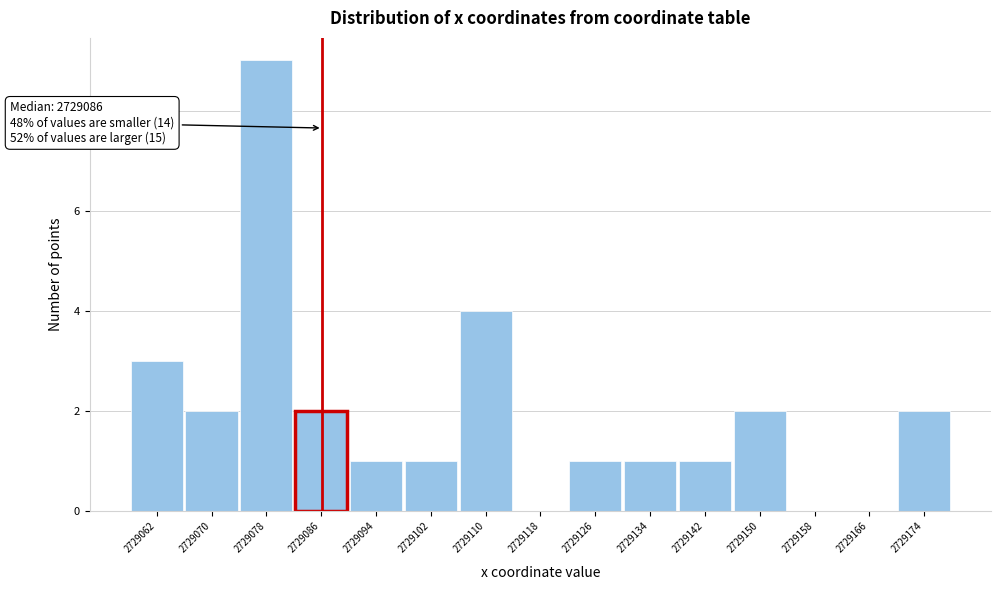

Which range on the x-axis has the tallest bar?

2729074 to 2729082